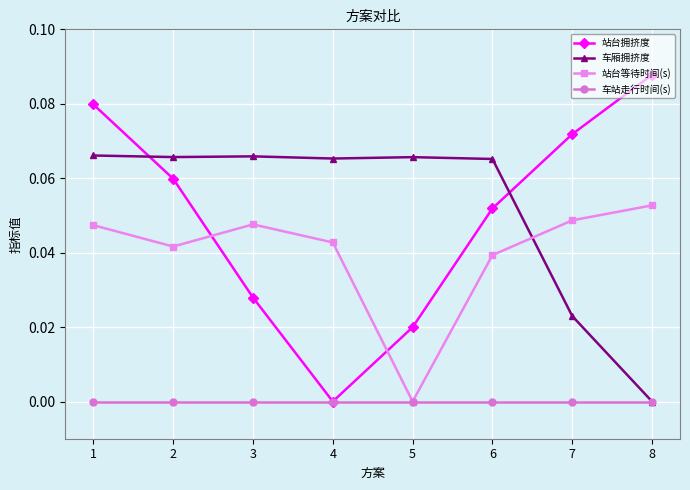

True or false: 站台等待时间(s) and 站台拥挤度 intersect in this chart.

True